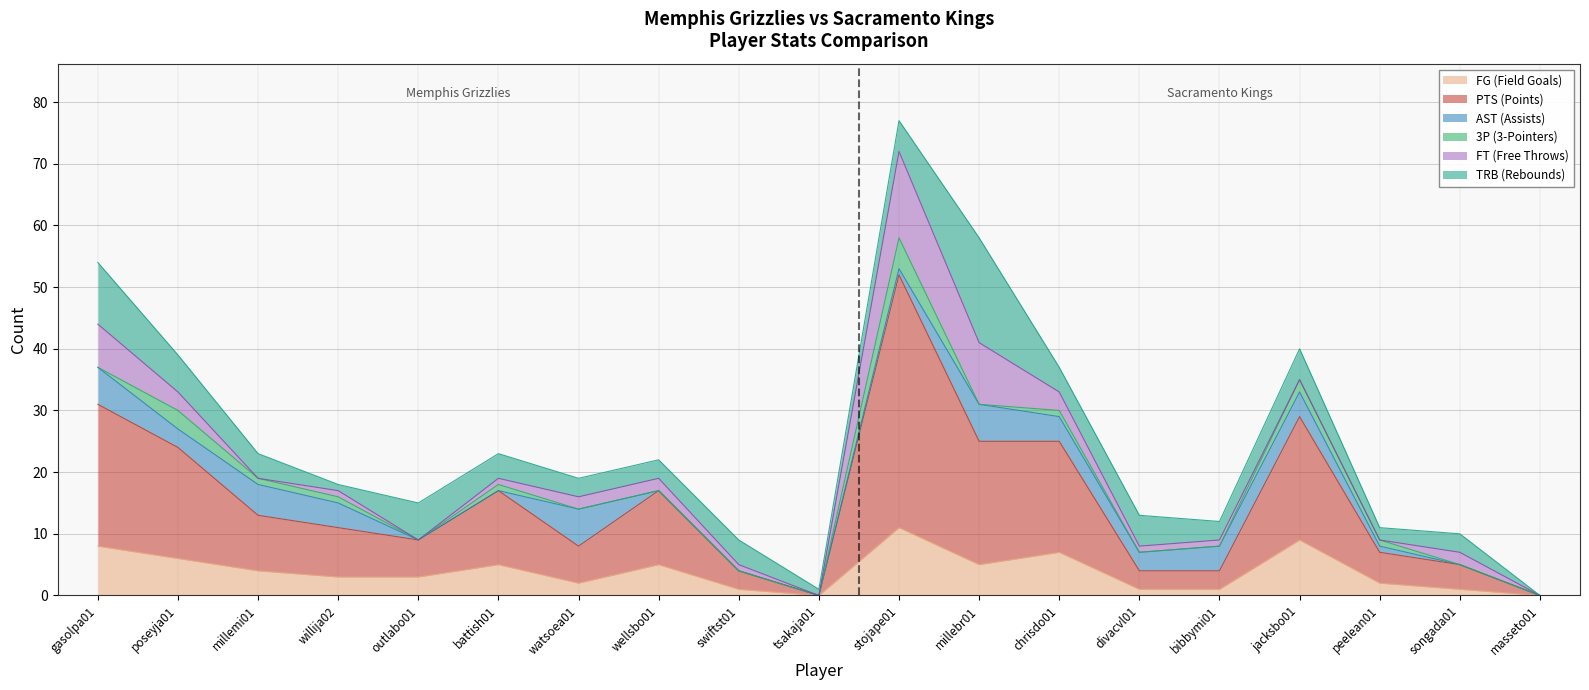

Reading left to right, transcribe all the data shown in this chart.

FG (Field Goals): 8	6	4	3	3	5	2	5	1	0	11	5	7	1	1	9	2	1	0
PTS (Points): 23	18	9	8	6	12	6	12	3	0	41	20	18	3	3	20	5	4	0
AST (Assists): 6	3	5	4	0	0	6	0	0	0	1	6	4	3	4	4	1	0	0
3P (3-Pointers): 0	3	1	1	0	1	0	0	0	0	5	0	1	0	0	2	1	0	0
FT (Free Throws): 7	3	0	1	0	1	2	2	1	0	14	10	3	1	1	0	0	2	0
TRB (Rebounds): 10	6	4	1	6	4	3	3	4	1	5	17	4	5	3	5	2	3	0